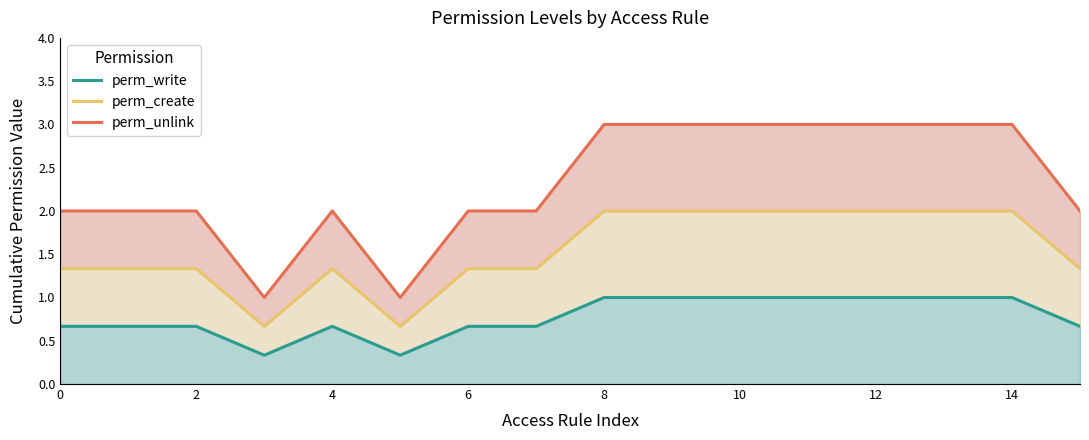

What is the average value of the perm_unlink series?

2.3